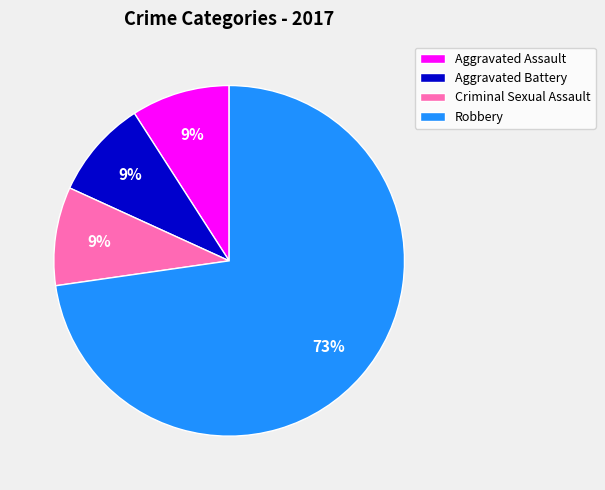

Does Aggravated Assault account for over 50% of the chart?

No